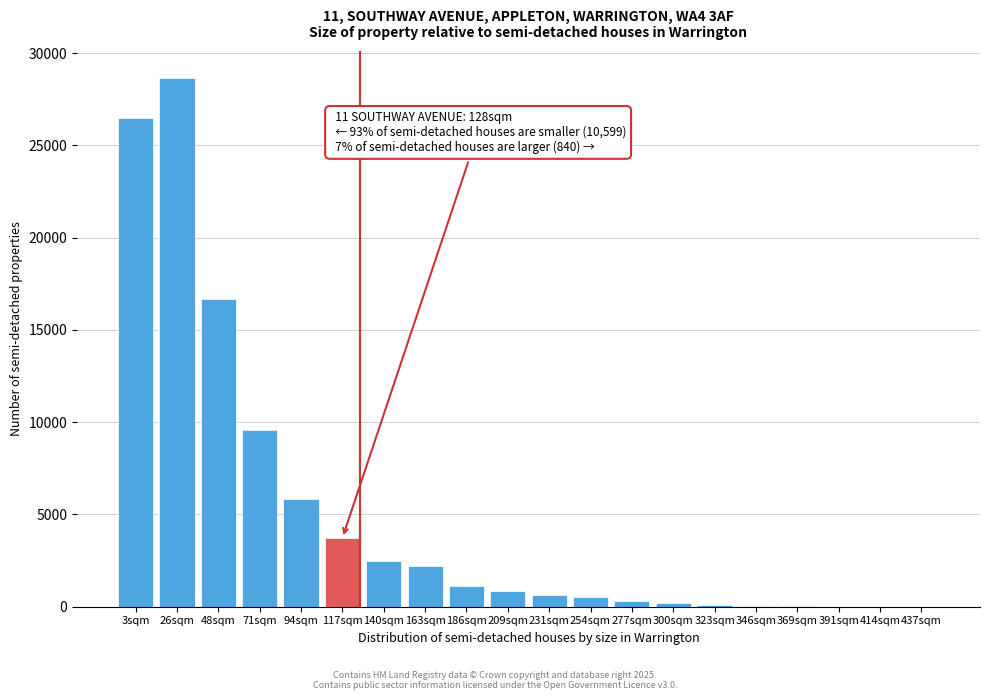

At which label is the value closest to 14342?

48sqm